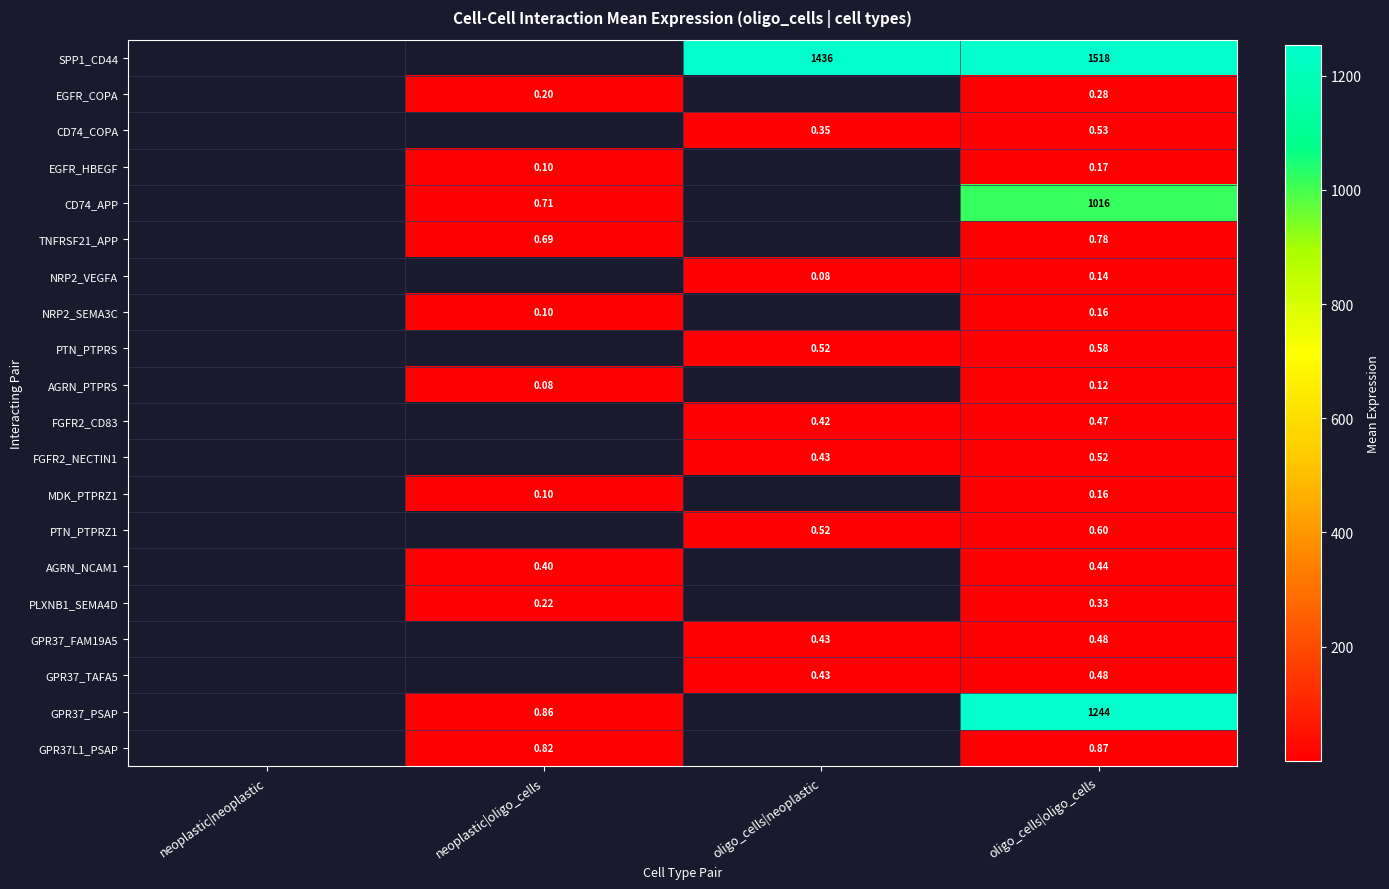

Rank the categories by PTN_PTPRS value from lowest to highest.

neoplastic|neoplastic, neoplastic|oligo_cells, oligo_cells|neoplastic, oligo_cells|oligo_cells